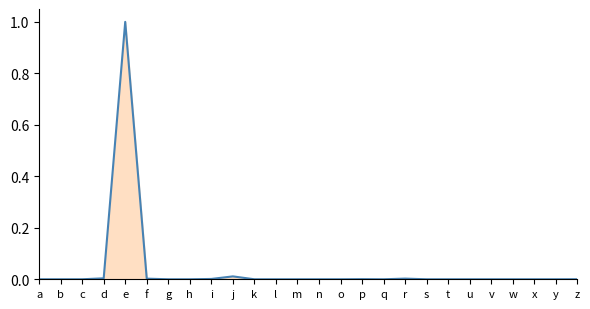

What is the maximum value shown in the chart?

1.0